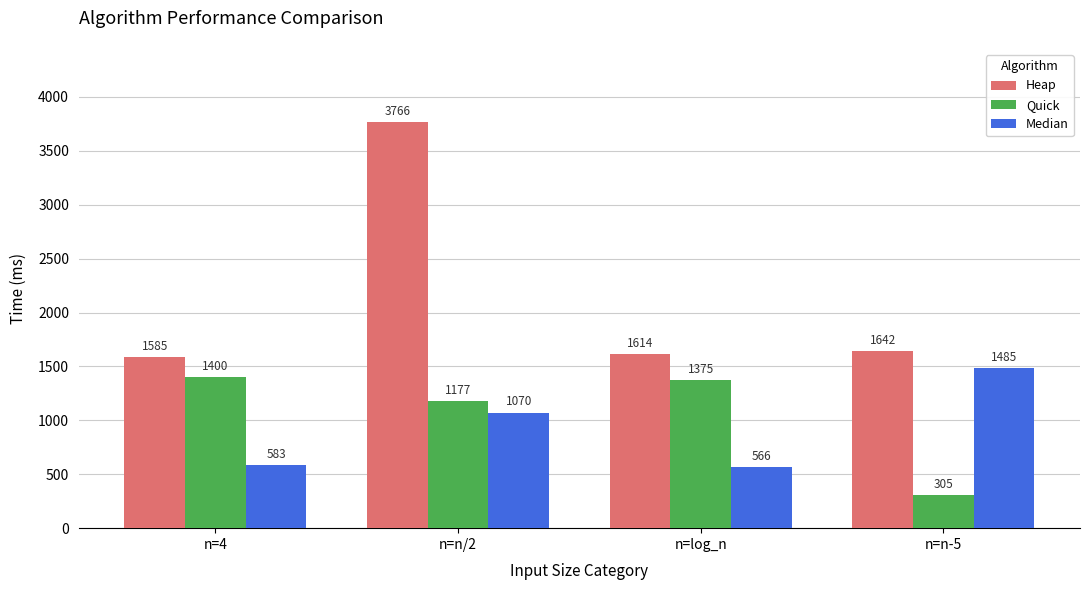

Are the bars horizontal?

No